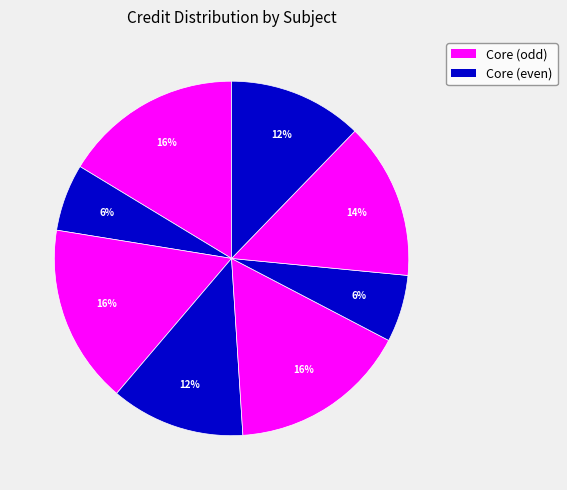

To the nearest percent, what is the average slice percentage?

12%